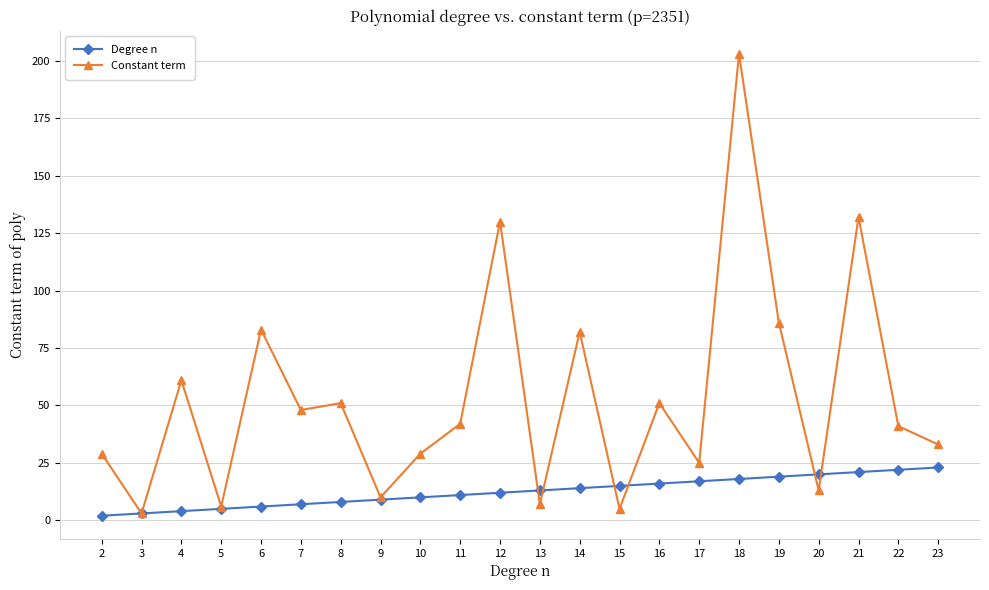

Where is the first local maximum for Constant term?

4